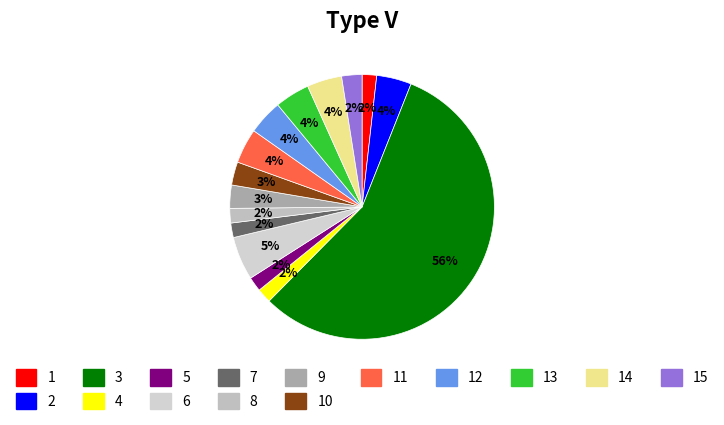

Does any single category account for the majority?

Yes